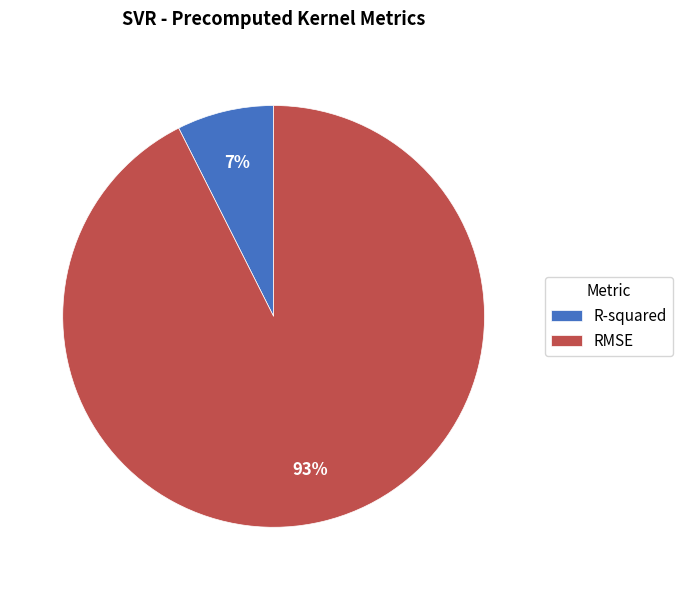

Combined, do R-squared and RMSE account for over 50%?

Yes